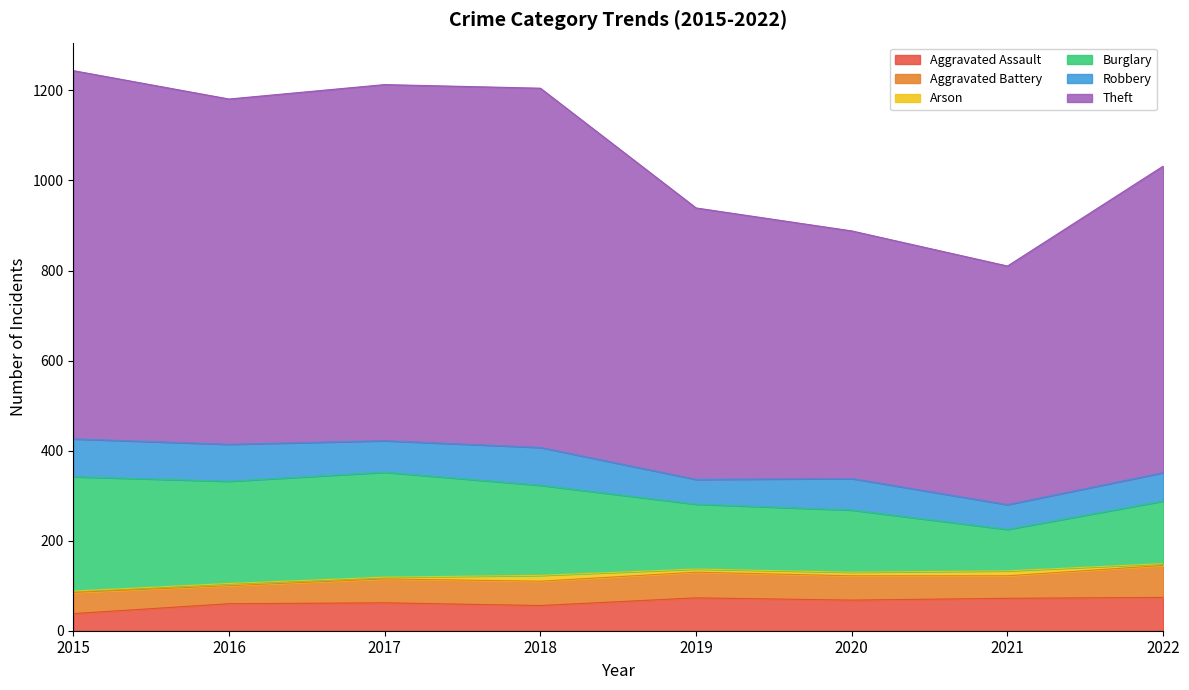

What is the difference between the maximum and minimum values in the Aggravated Assault series?

36